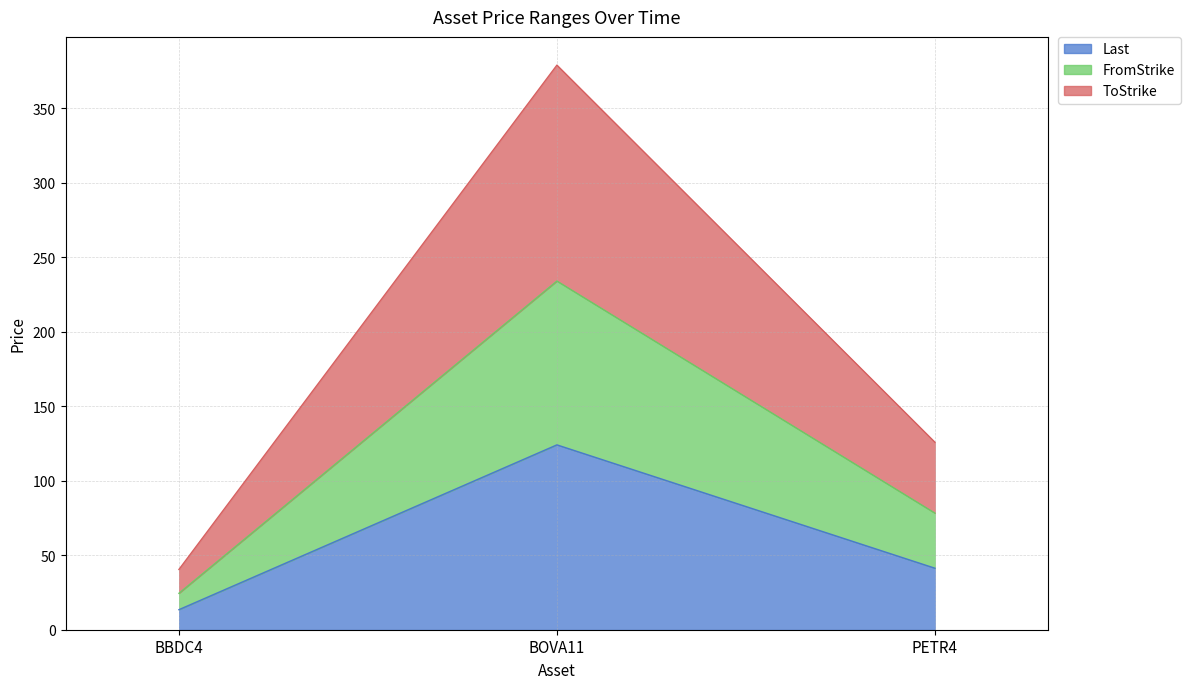

Reading right to left, what are all the values shown in this chart?

Last: PETR4=41.3	BOVA11=124.1	BBDC4=13.5
FromStrike: PETR4=78.3	BOVA11=234.1	BBDC4=24.5
ToStrike: PETR4=125.9	BOVA11=379.1	BBDC4=40.5